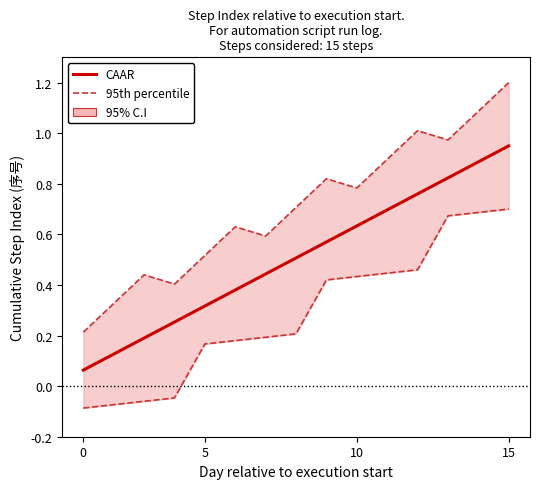

What is the label of the 13th point from the right?

10